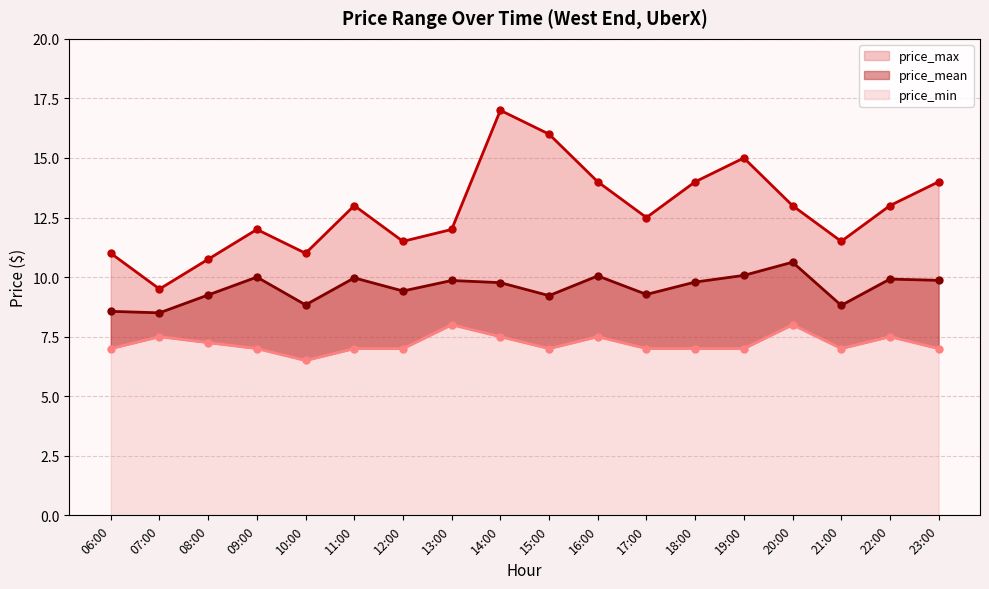

Which series changed the most between 07:00 and 10:00?

price_max